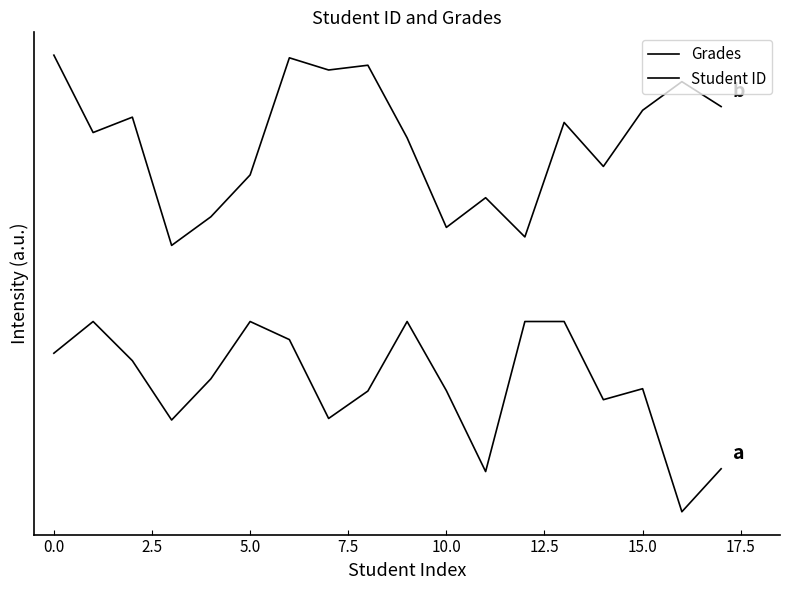

Is this an area chart (filled region under the line)?

No